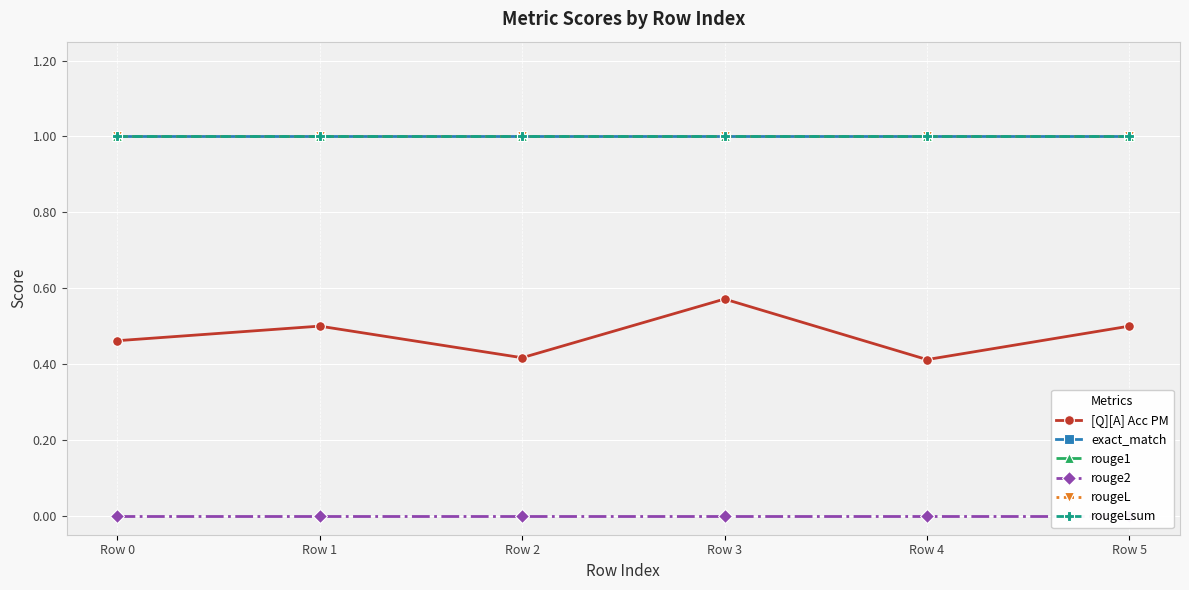

What is the total value across all series at Row 5?

4.5